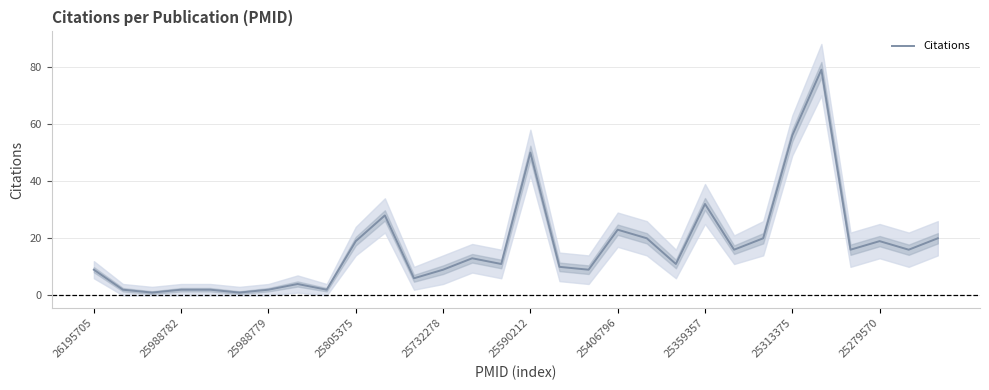

What is the maximum value shown in the chart?

79